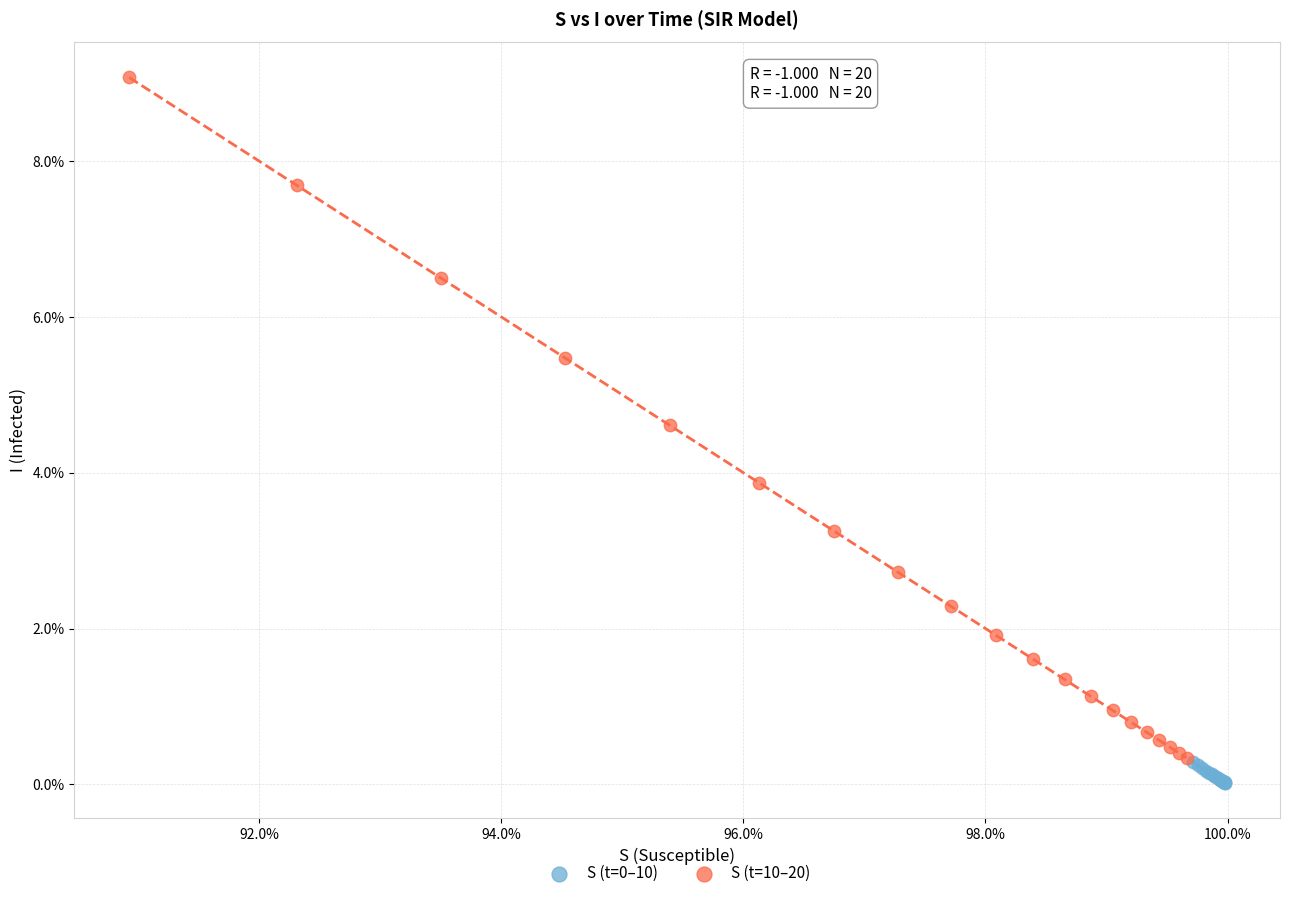

Which series contains the highest Y value?

S (t=10–20)